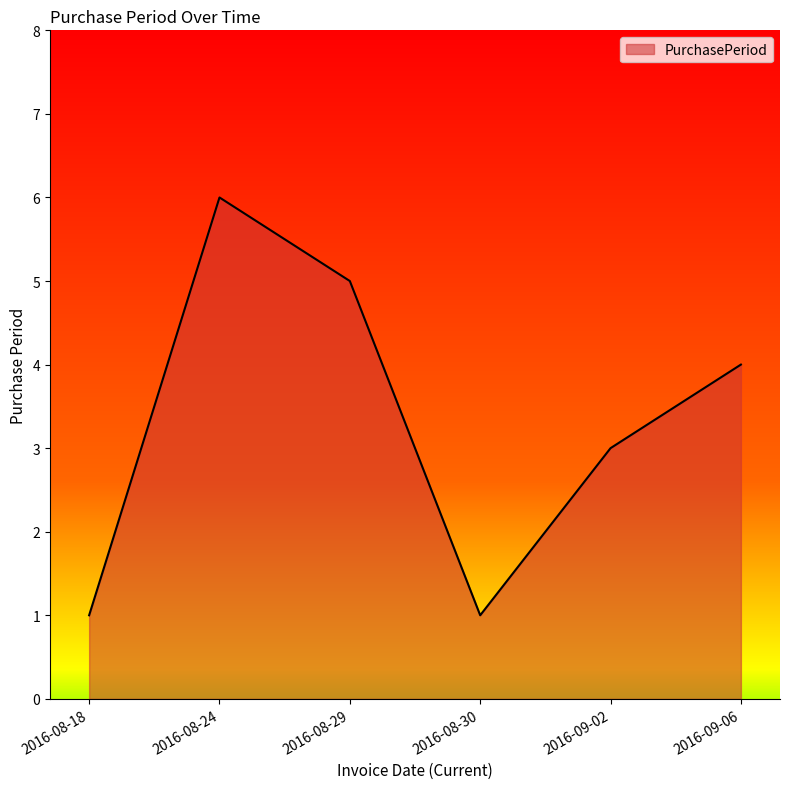

How many lines are shown in the chart?

1